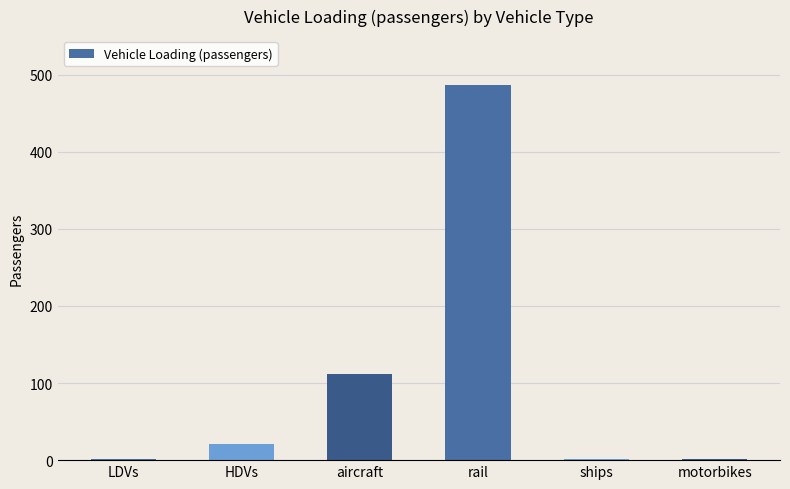

The chart shows a value of 486.6 at rail. True or false?

True